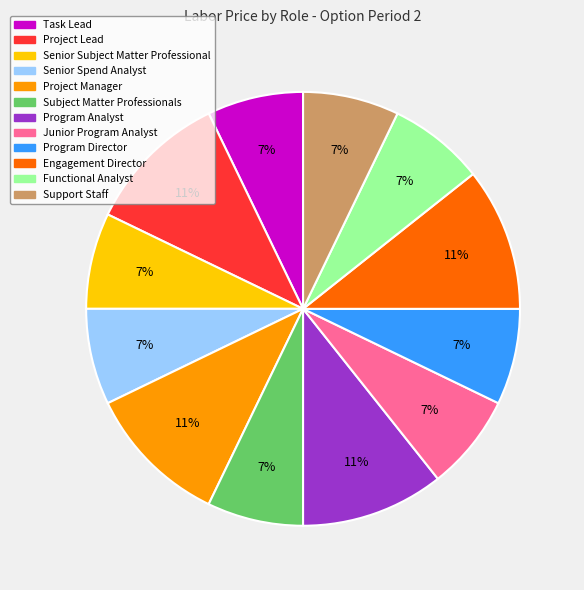

Does any single category account for the majority?

No